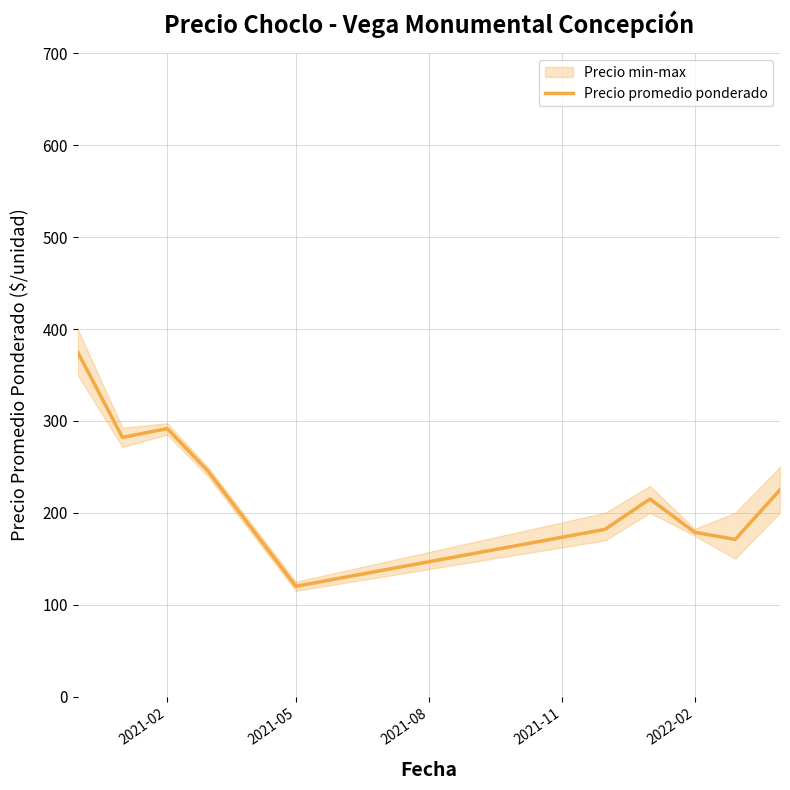

What is the difference between the second highest and second lowest values?

120.6